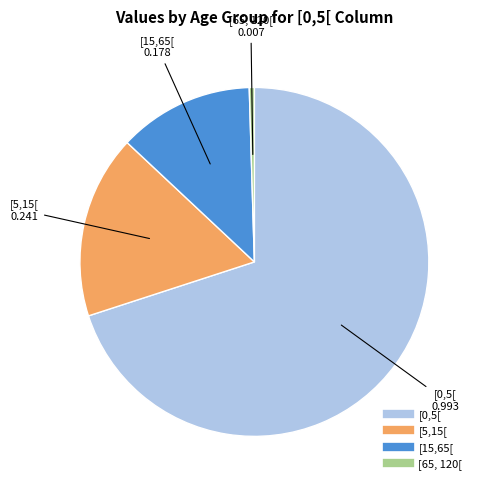

Is the sum of [15,65[ and [5,15[ greater than half?

No